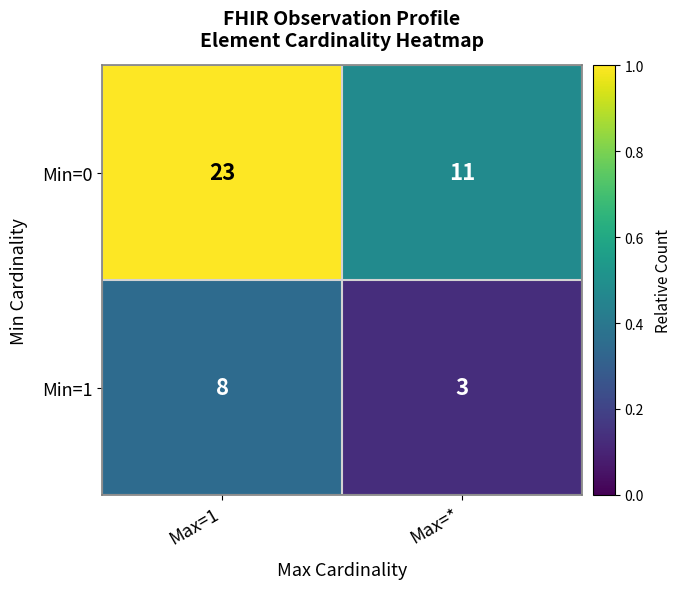

How many distinct data groups are displayed?

2